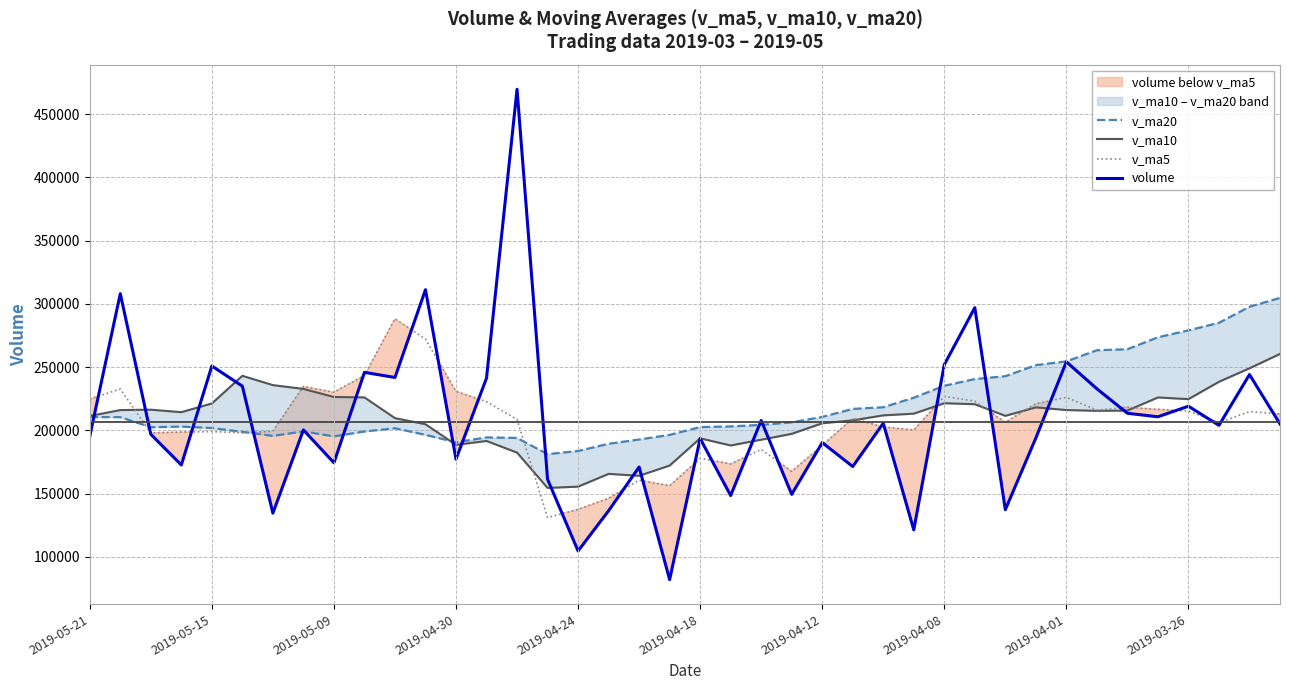

The value of volume at 2019-05-15 is 250879.0. True or false?

True